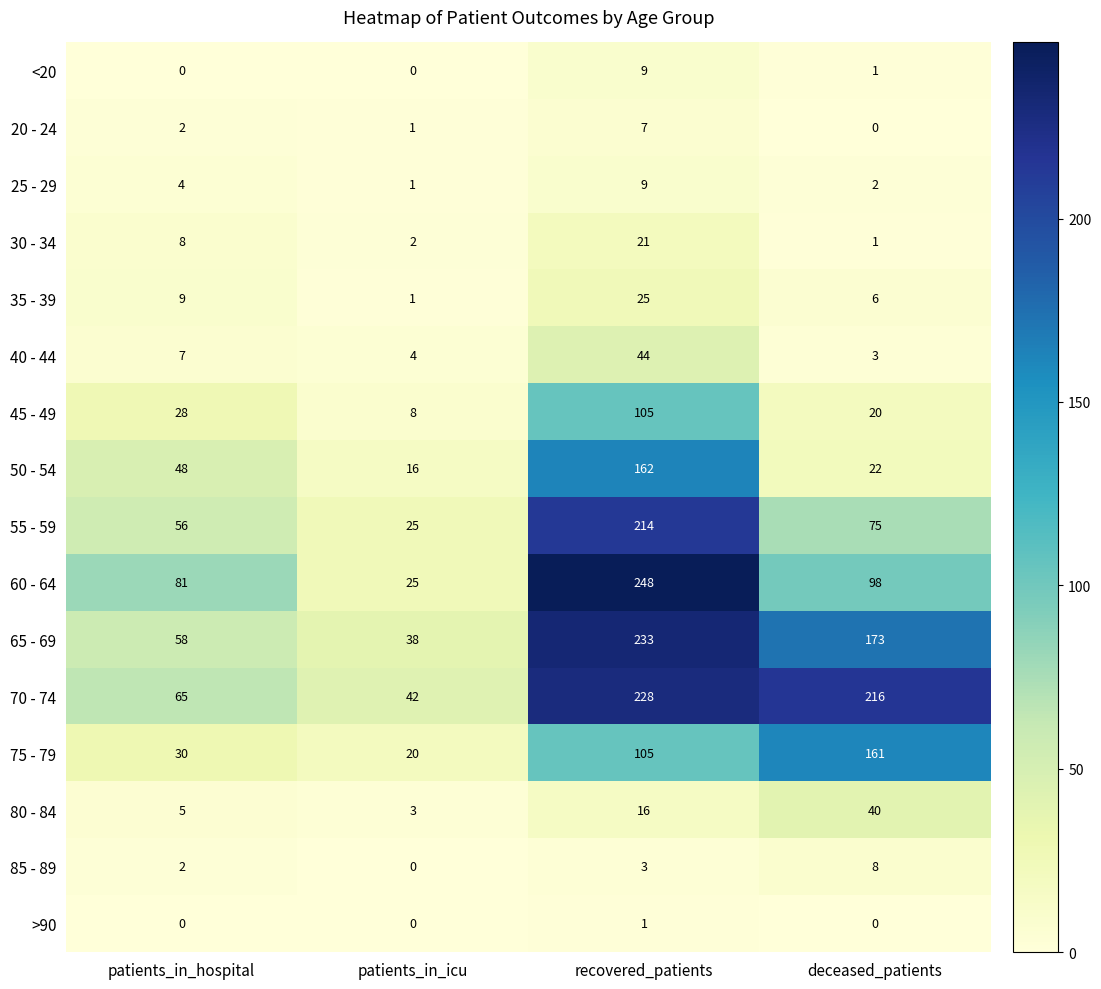

What is the sum of all 70 - 74 values?

551